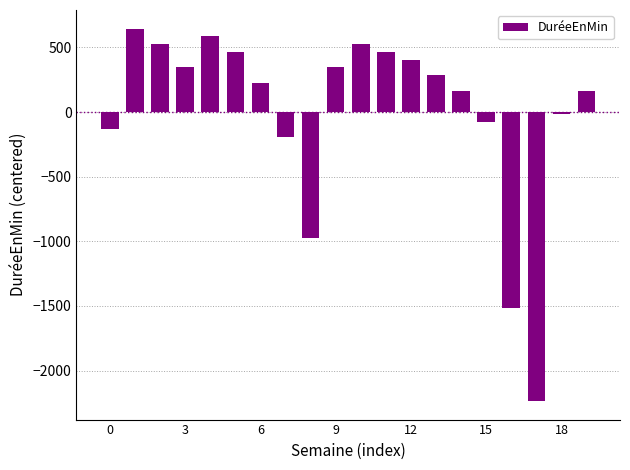

What is the difference between the maximum and minimum values?

2880